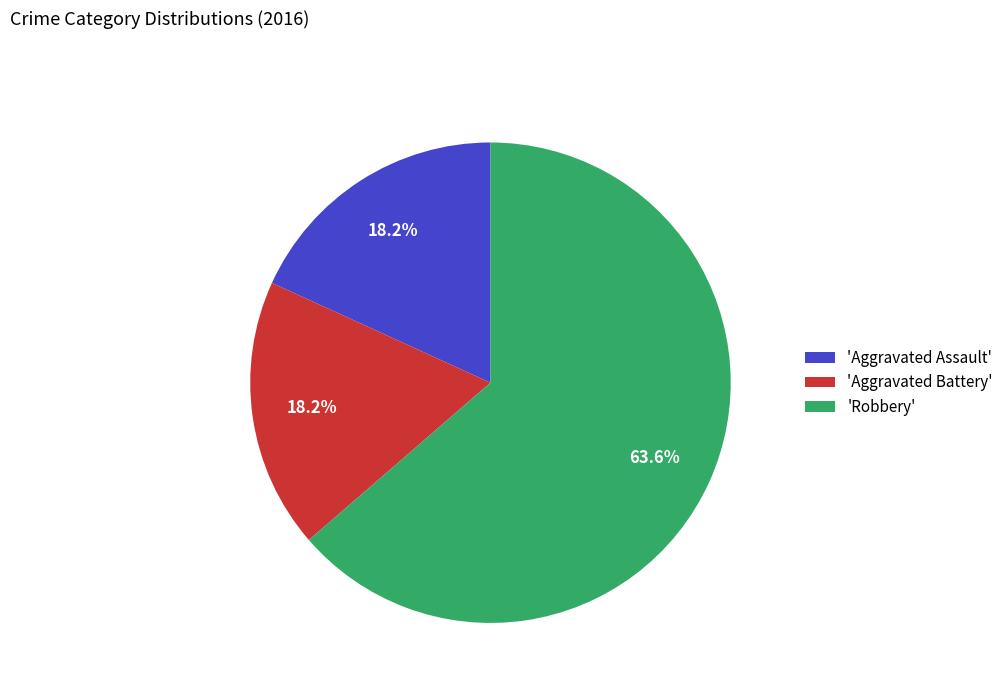

Is 'Aggravated Battery' the majority of the pie?

No